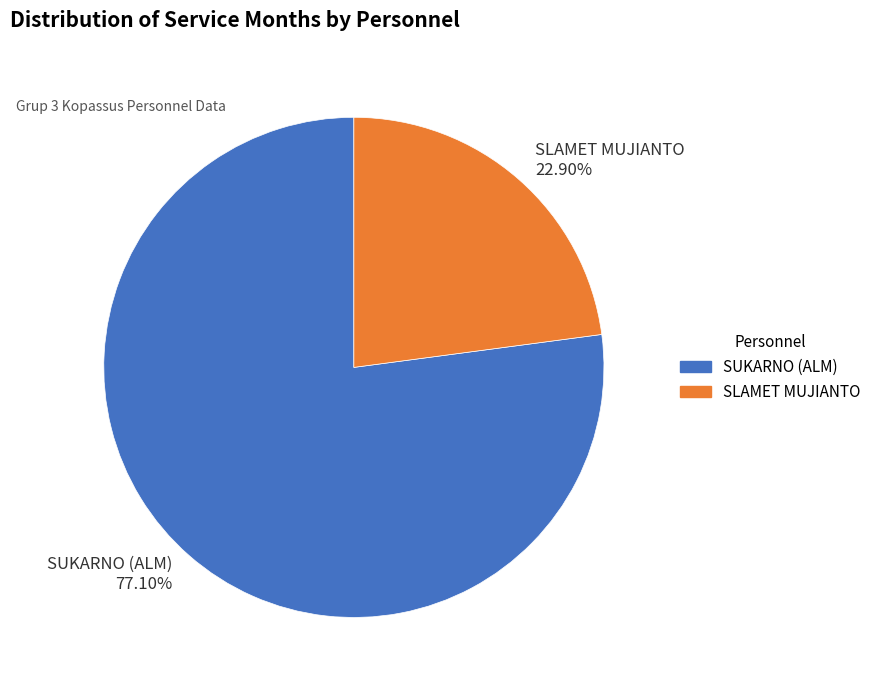

Which slice is the largest?

SUKARNO (ALM)